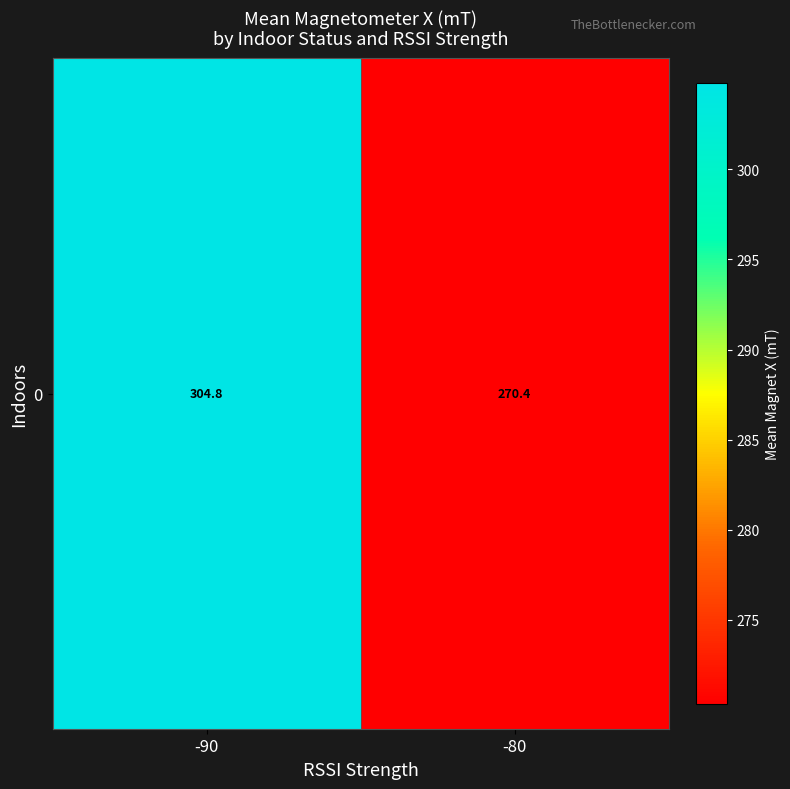

List the labels in order of value, smallest first.

-80, -90